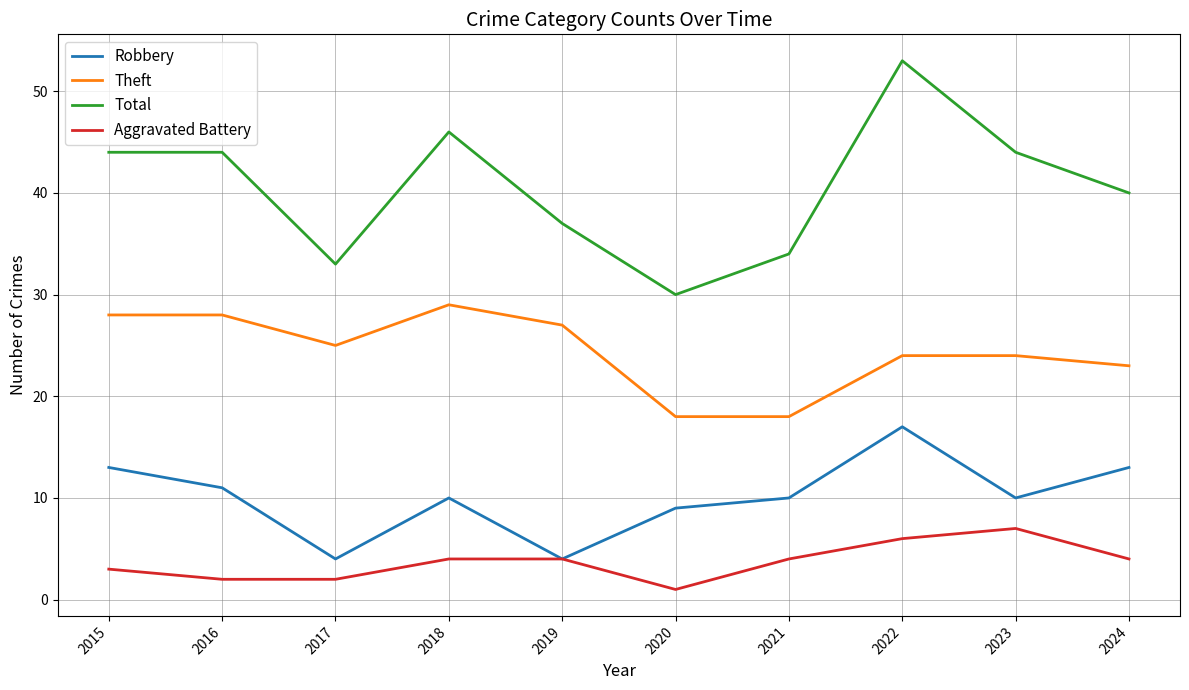

Which series has the largest range (max minus min)?

Total